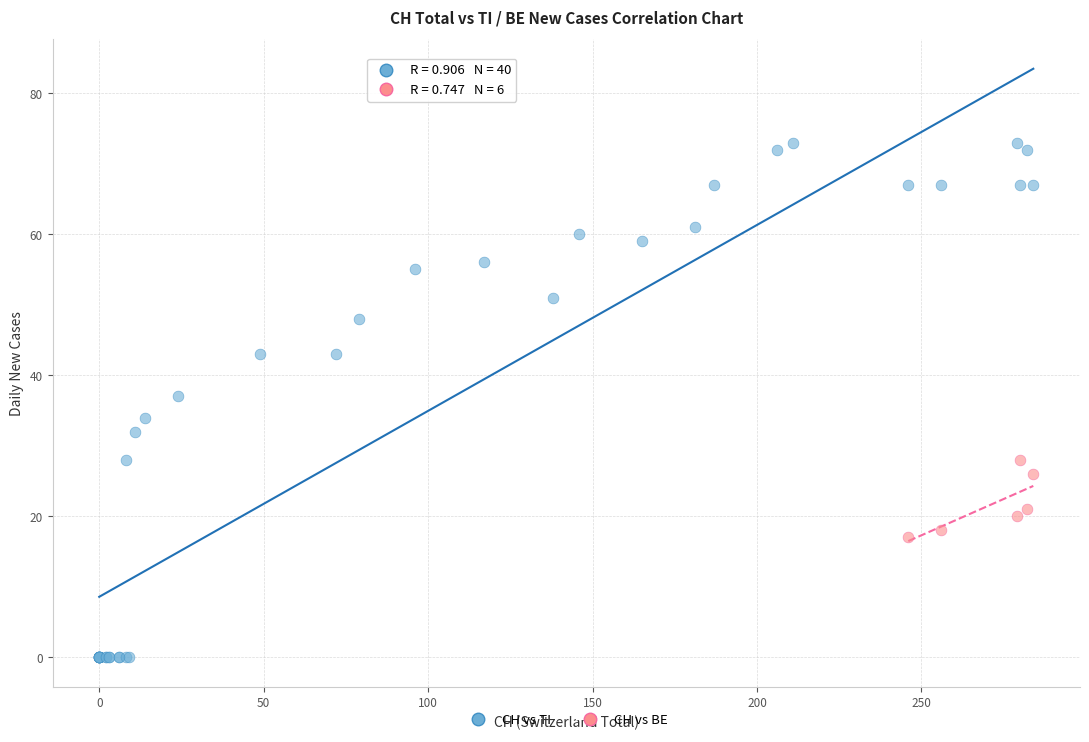

Which series has the widest spread of Y values?

CH vs TI